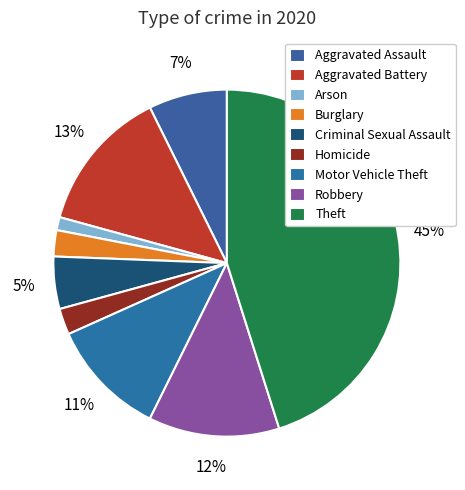

Which category has the biggest portion of the pie?

Theft